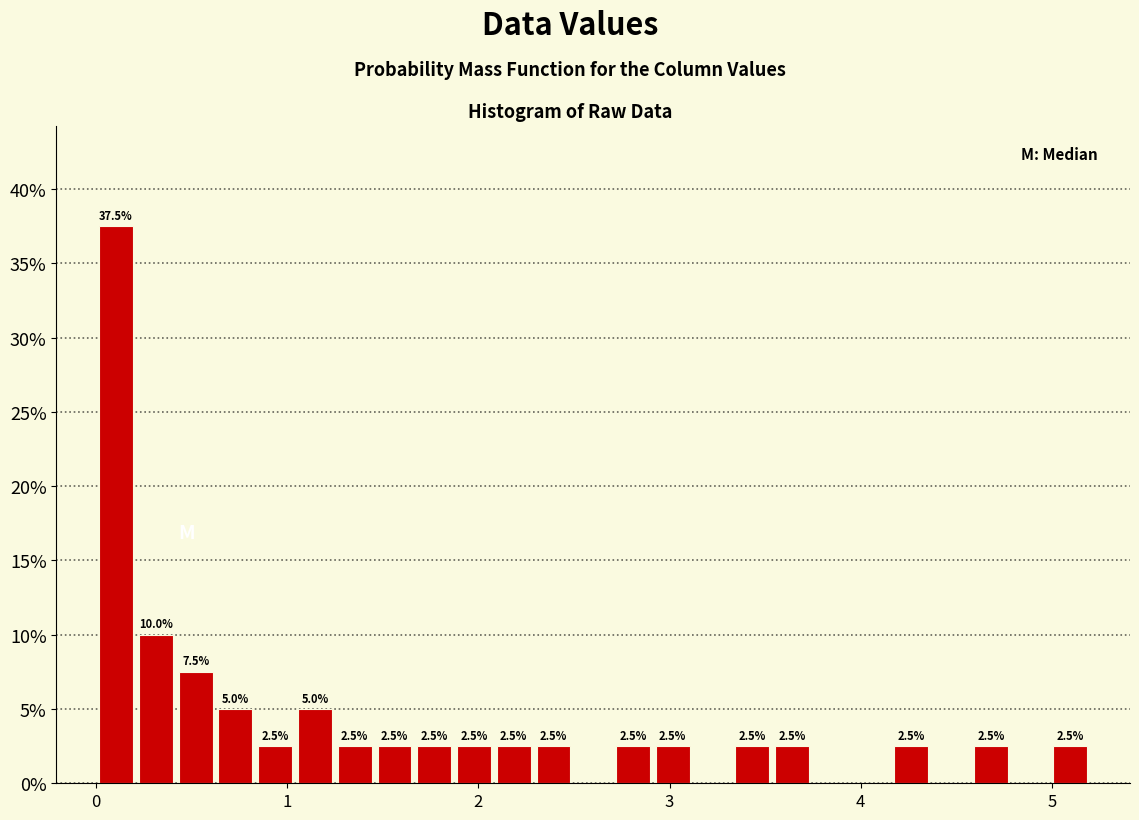

Read against the x-axis, roughly where is the centre of the tallest bar?

0.1